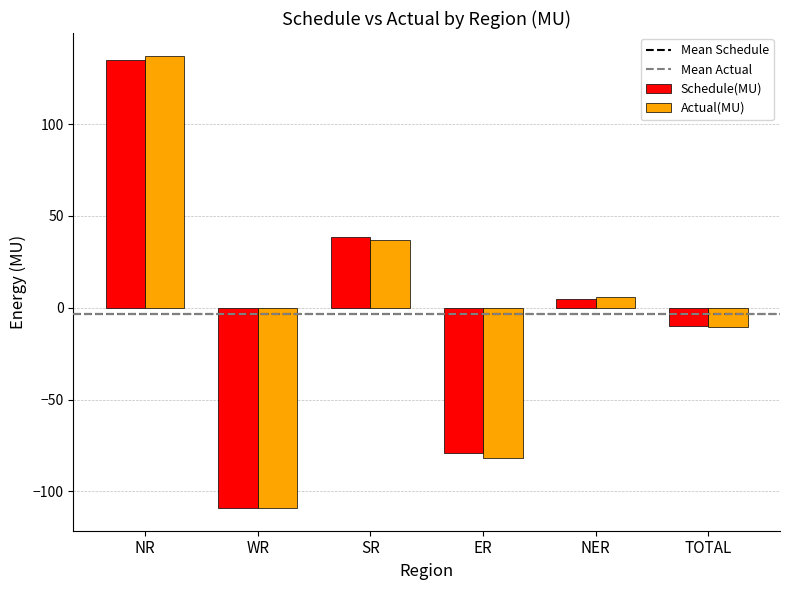

True or false: Schedule(MU) has a value of -9.9 at TOTAL.

True